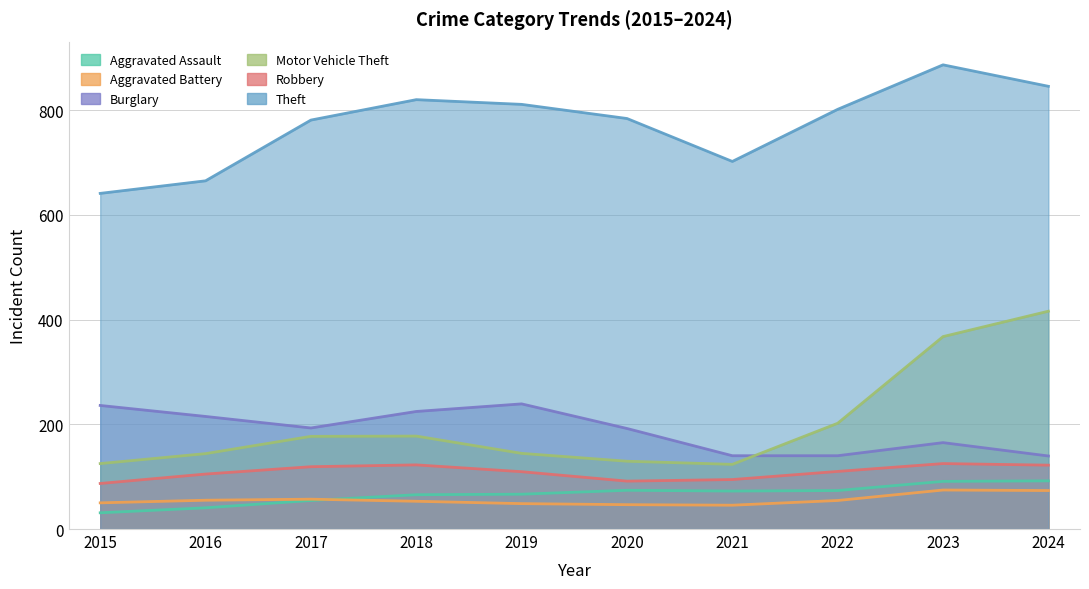

What is the difference between the highest and lowest values at 2021?

648